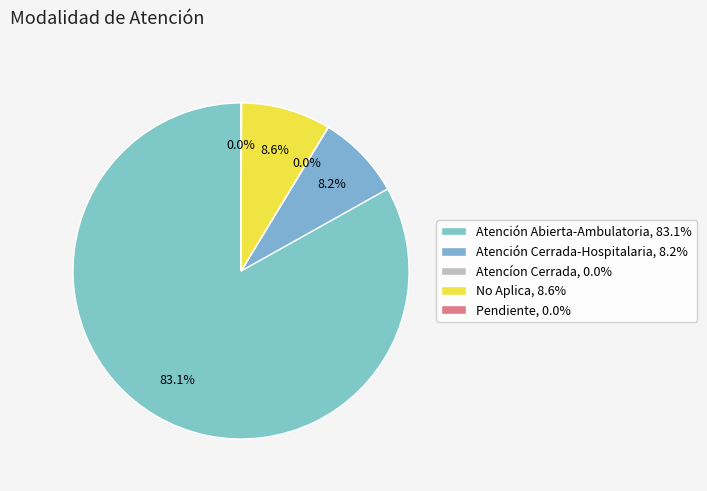

How many slices are in this pie chart?

5